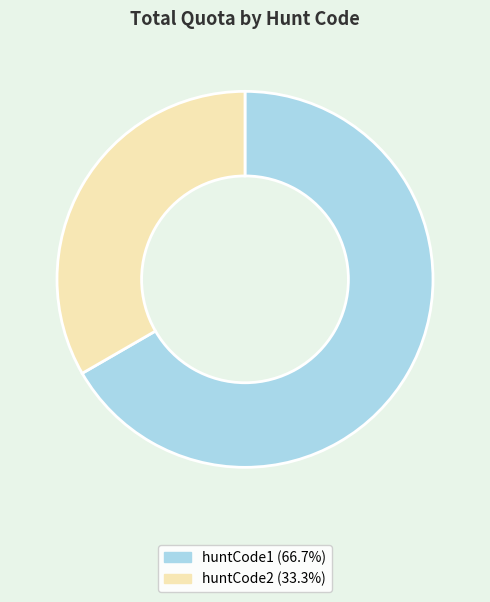

Is it true that huntCode2 is 24% of the pie?

False